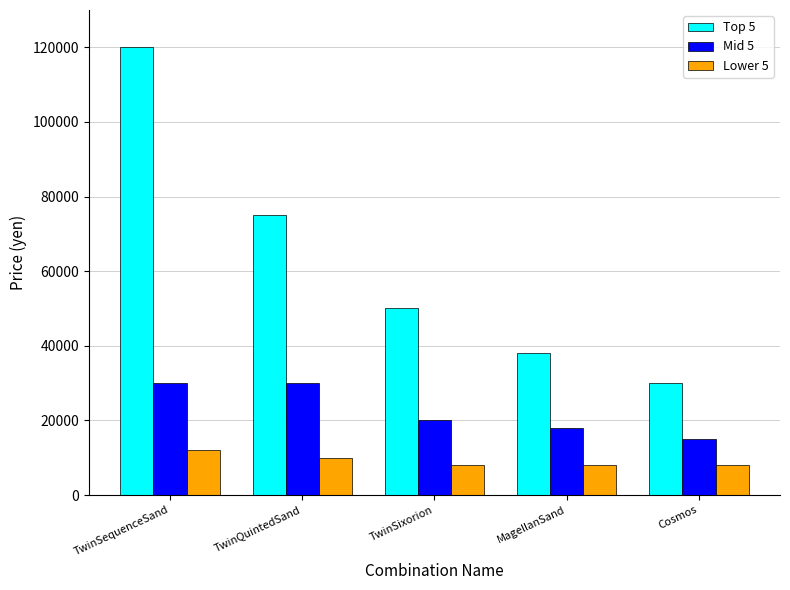

Reading right to left, transcribe all the data shown in this chart.

Top 5: Cosmos=30000	MagellanSand=38000	TwinSixorion=50000	TwinQuintedSand=75000	TwinSequenceSand=120000
Mid 5: Cosmos=15000	MagellanSand=18000	TwinSixorion=20000	TwinQuintedSand=30000	TwinSequenceSand=30000
Lower 5: Cosmos=8000	MagellanSand=8000	TwinSixorion=8000	TwinQuintedSand=10000	TwinSequenceSand=12000